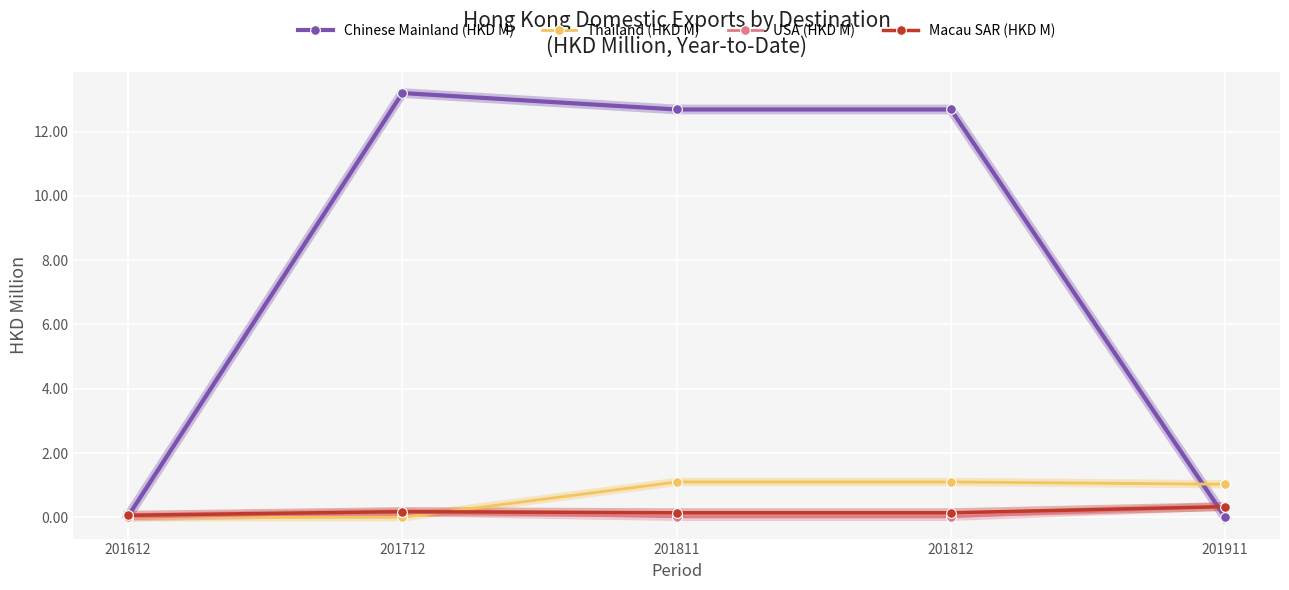

What value does the USA (HKD M) series have at 201911?

0.3